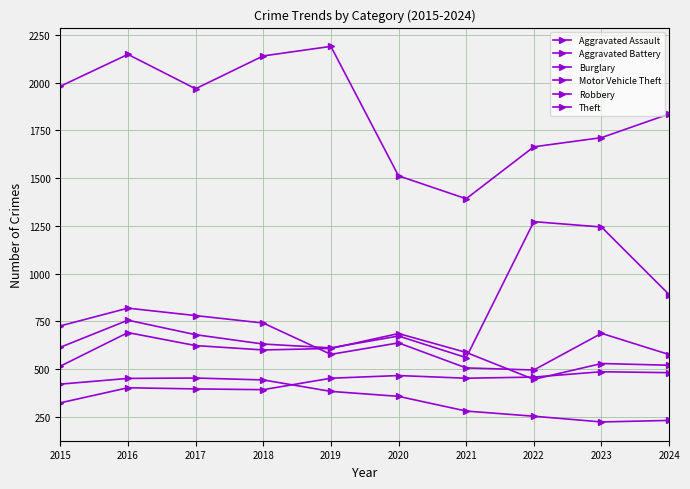

Where is Aggravated Assault nearest to the value 404?

2016